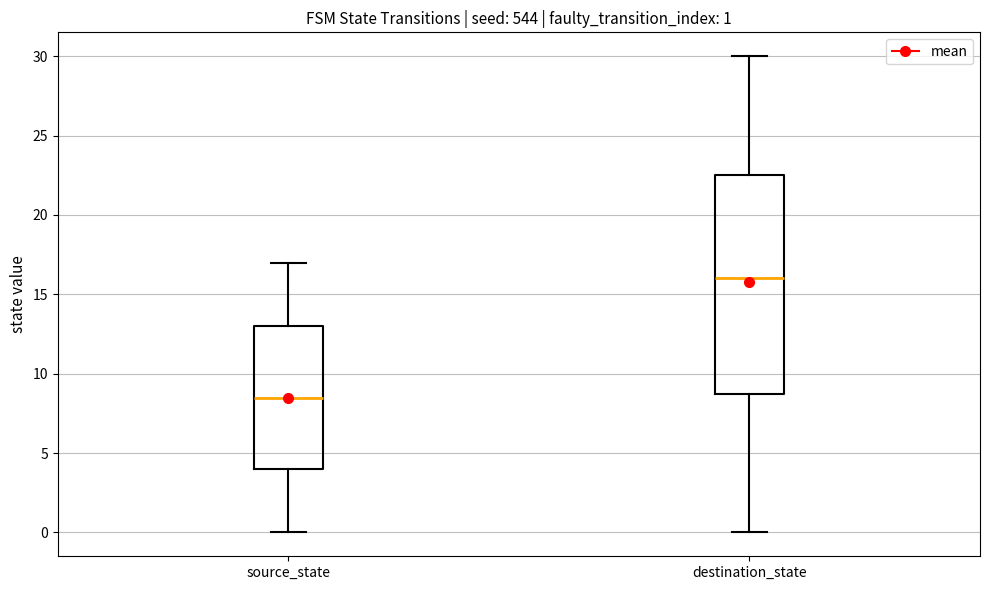

Which box is the tallest, from its lower edge to its upper edge?

destination_state